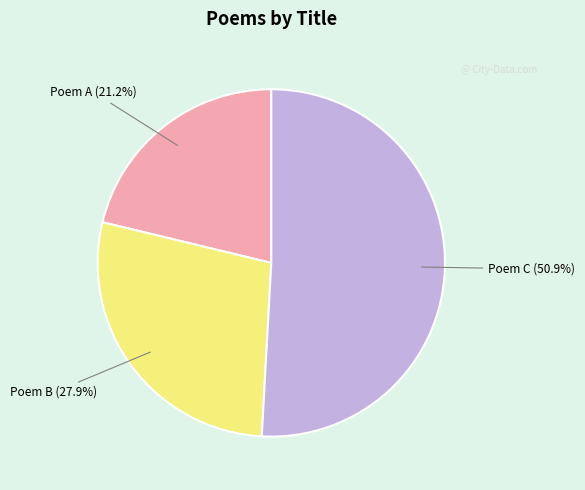

How many slices are in this pie chart?

3